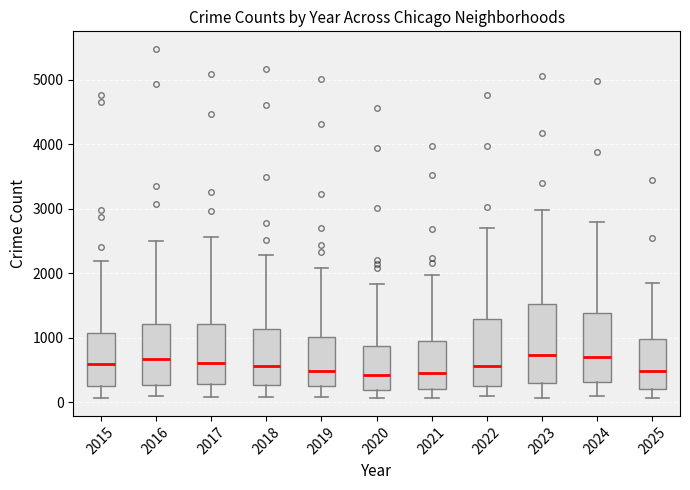

Comparing the boxes themselves (not the whiskers), which one is the tallest?

2023